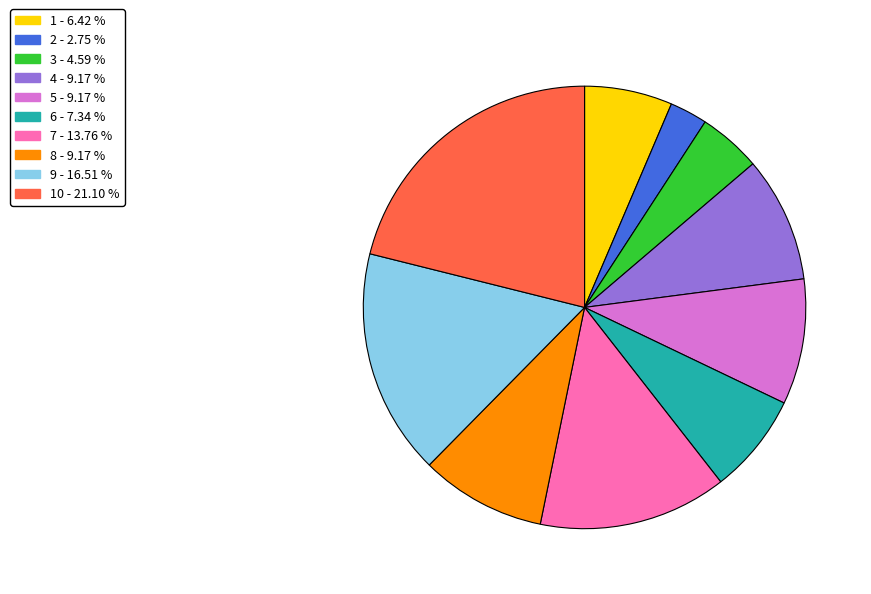

How many slices are in this pie chart?

10